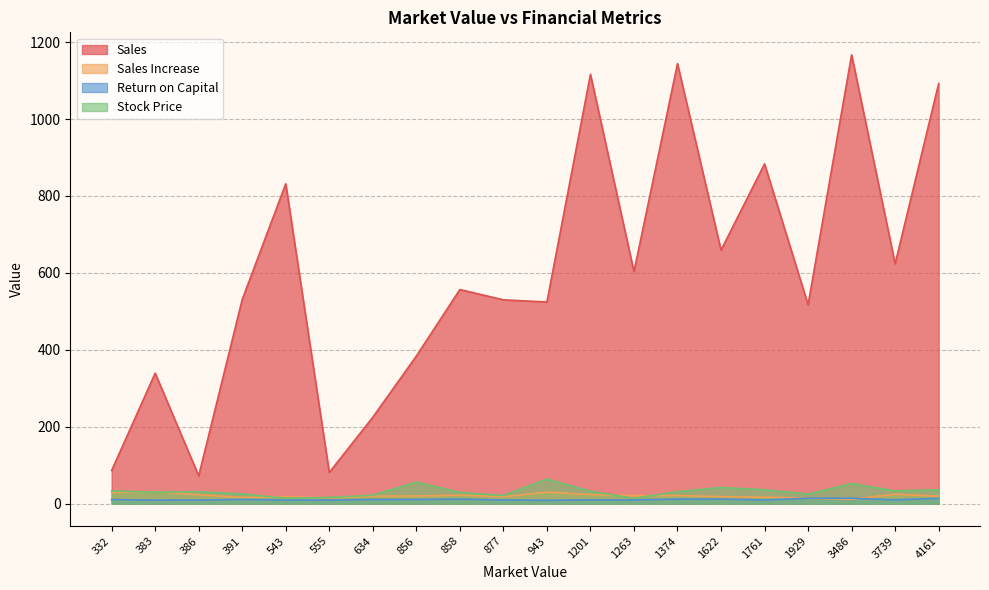

At which category does Sales Increase reach its first local peak?

383